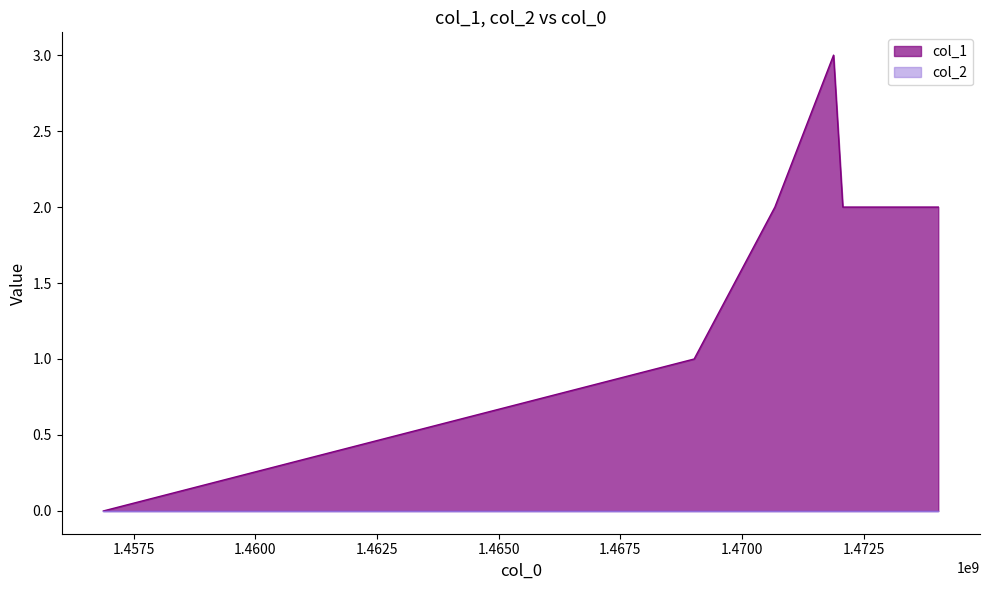

Rank the categories by value from highest to lowest.

1471882759, 1470676680, 1472073503, 1474035416, 1469017039, 1456873205